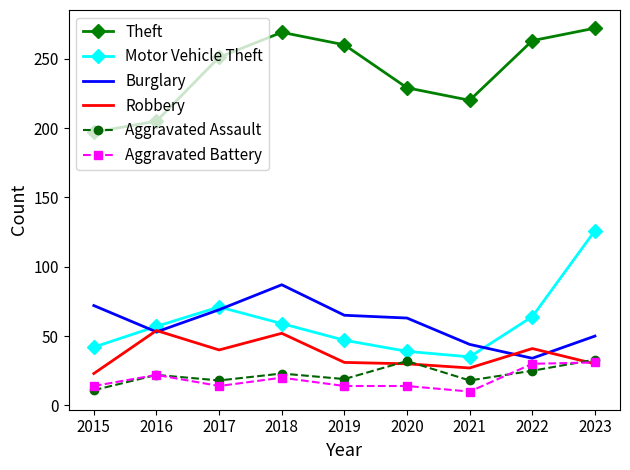

True or false: Robbery has a value of 14 at 2015.

False